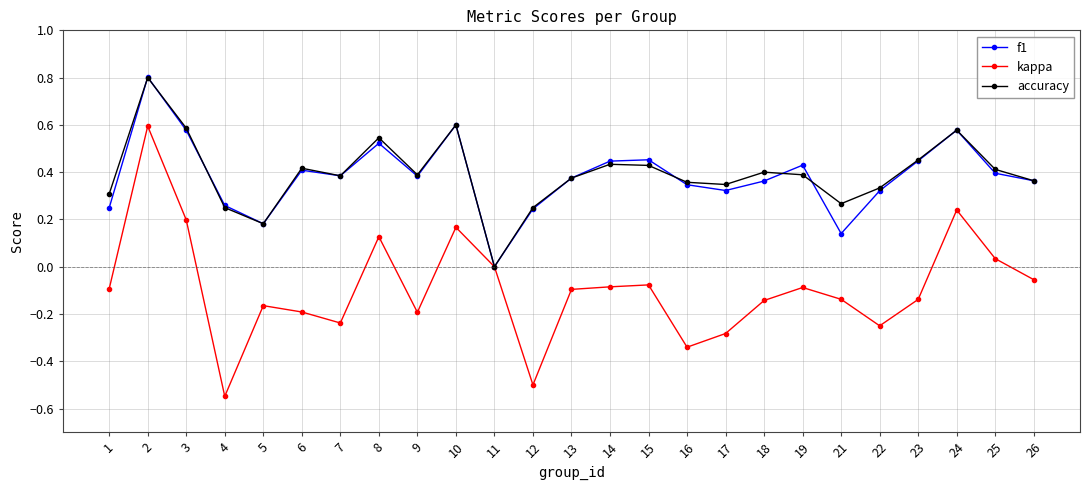

Which label corresponds to the smallest value in the chart?

4